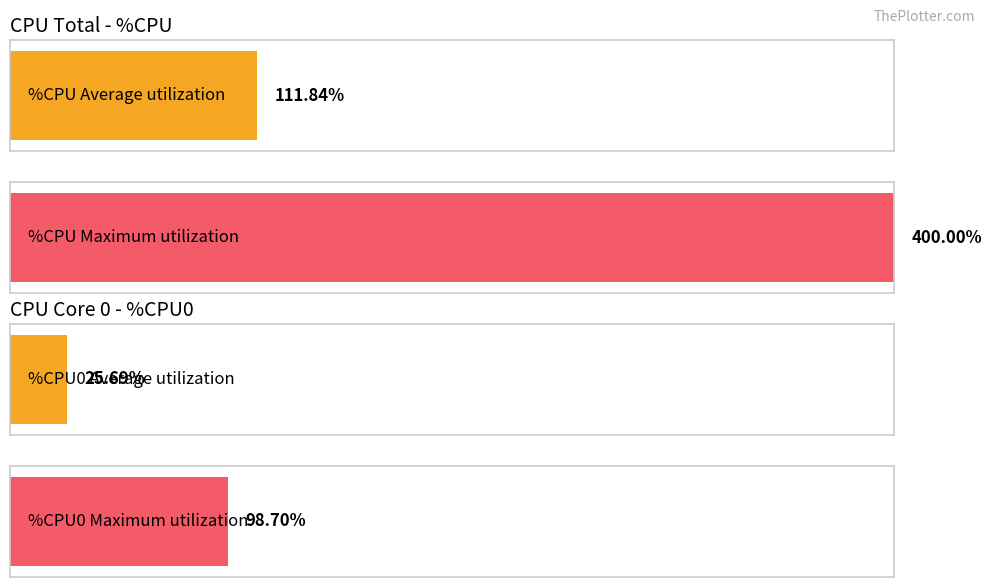

Which series has the largest total across all categories?

%CPU